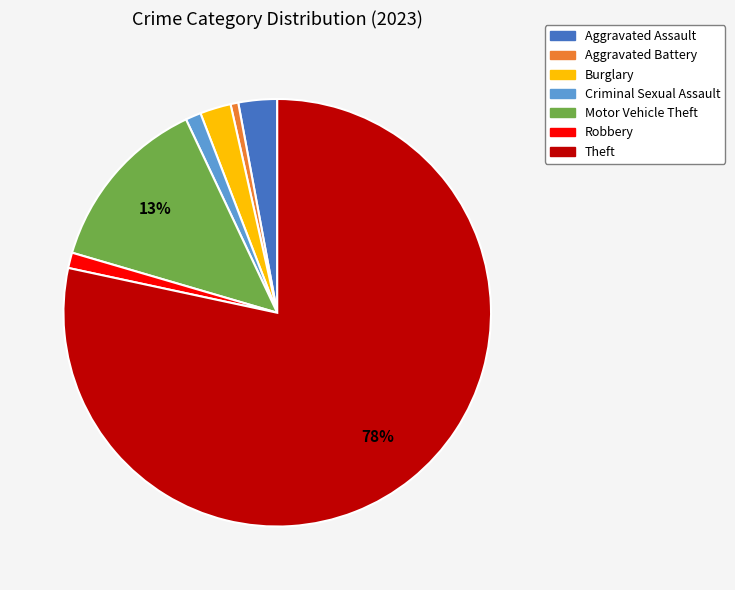

Is the sum of Aggravated Assault and Theft greater than half?

Yes